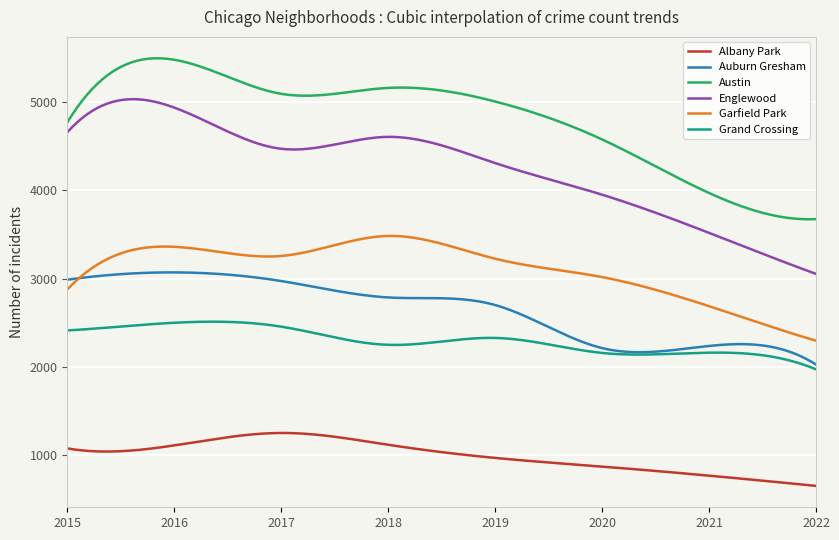

Which series has the largest total across all categories?

Austin